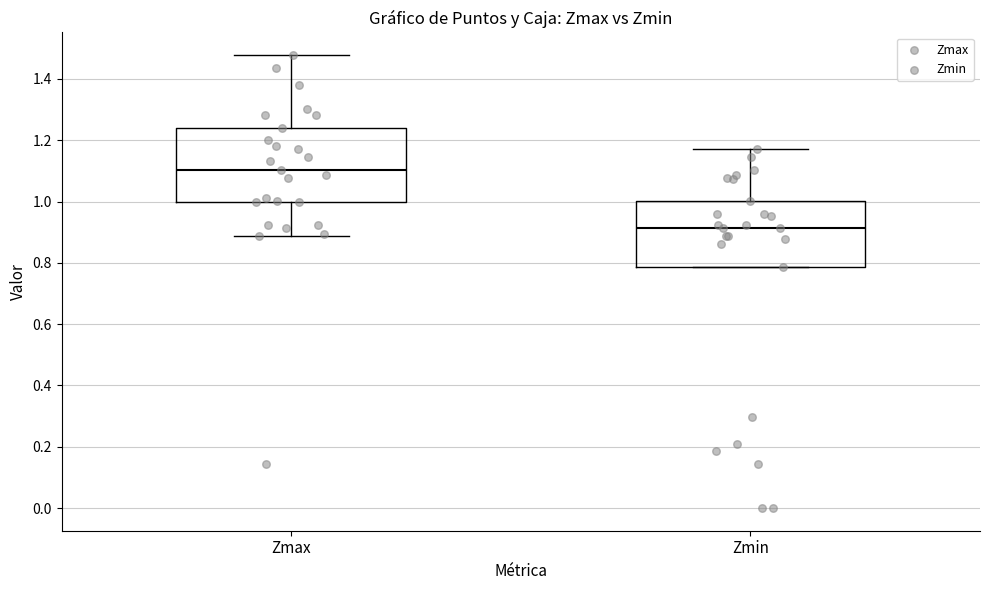

Which box is the tallest, from its lower edge to its upper edge?

Zmax